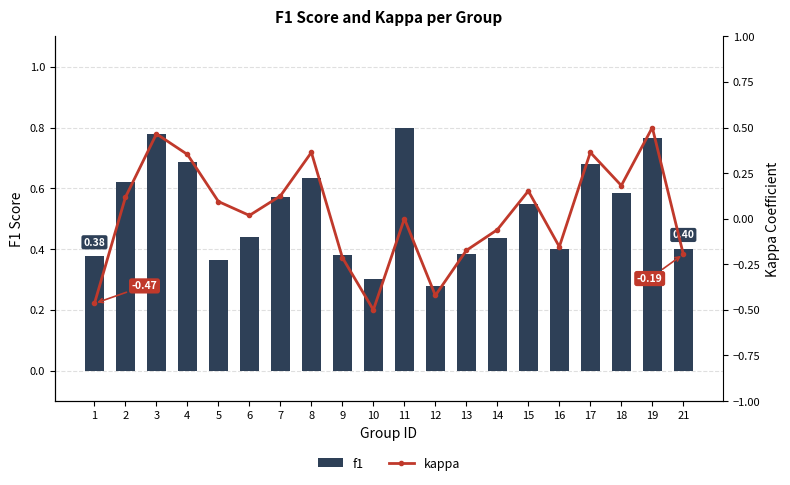

What are all the series names shown in the legend?

f1, kappa